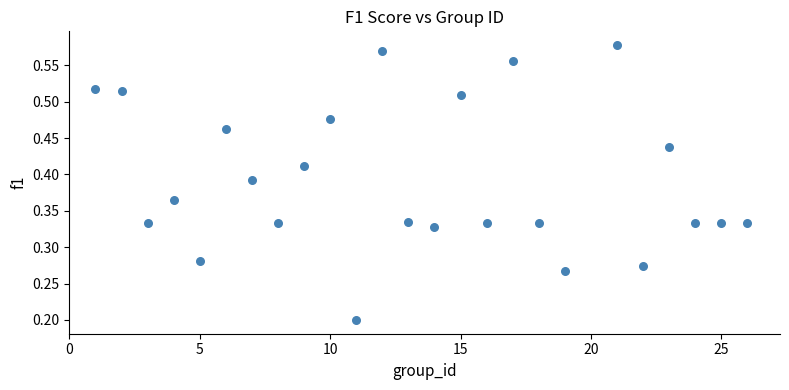

Count the number of points in this scatter plot.

25